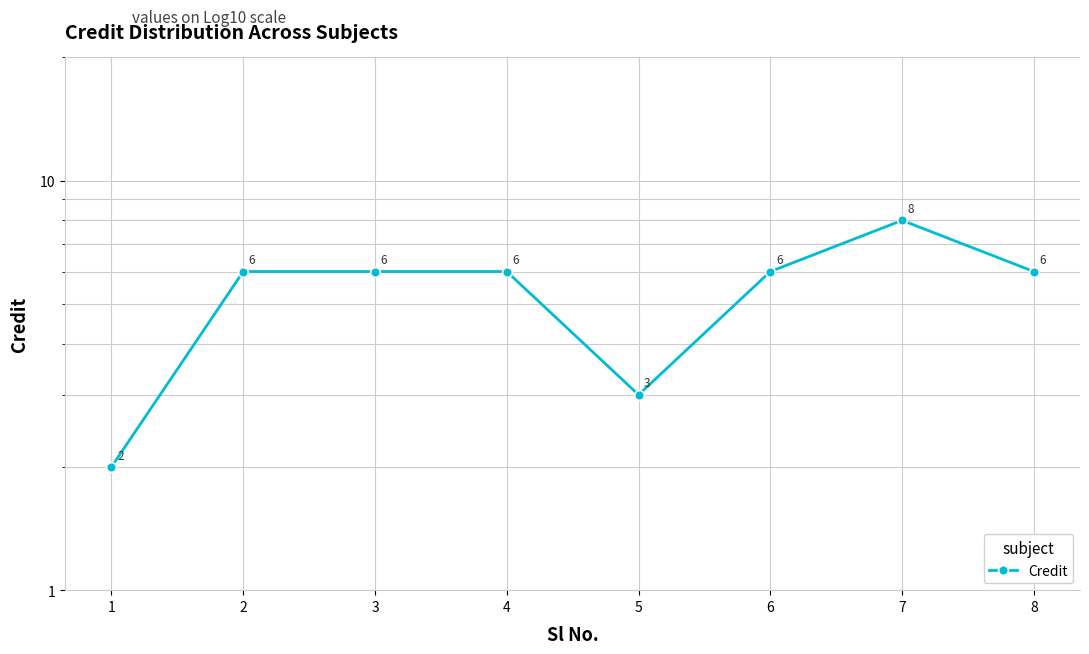

What is the minimum value shown in the chart?

2